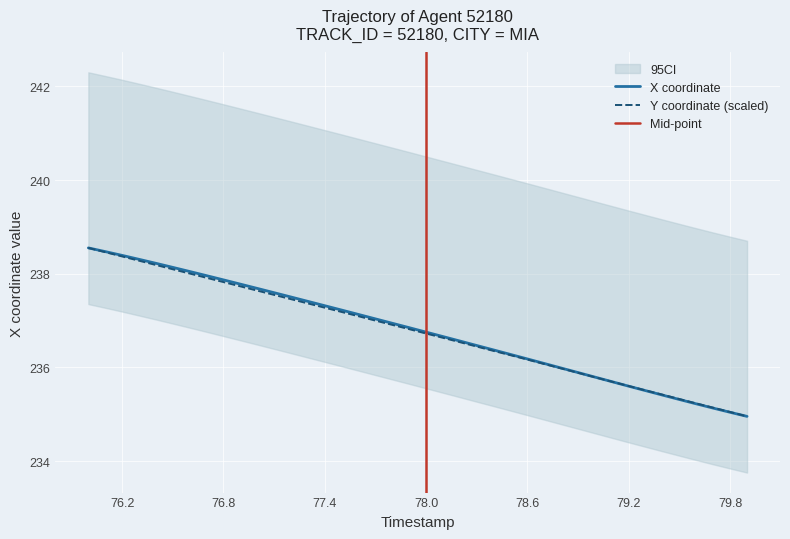

The value of Y coordinate (scaled) at 79.2 is 235.6. True or false?

True